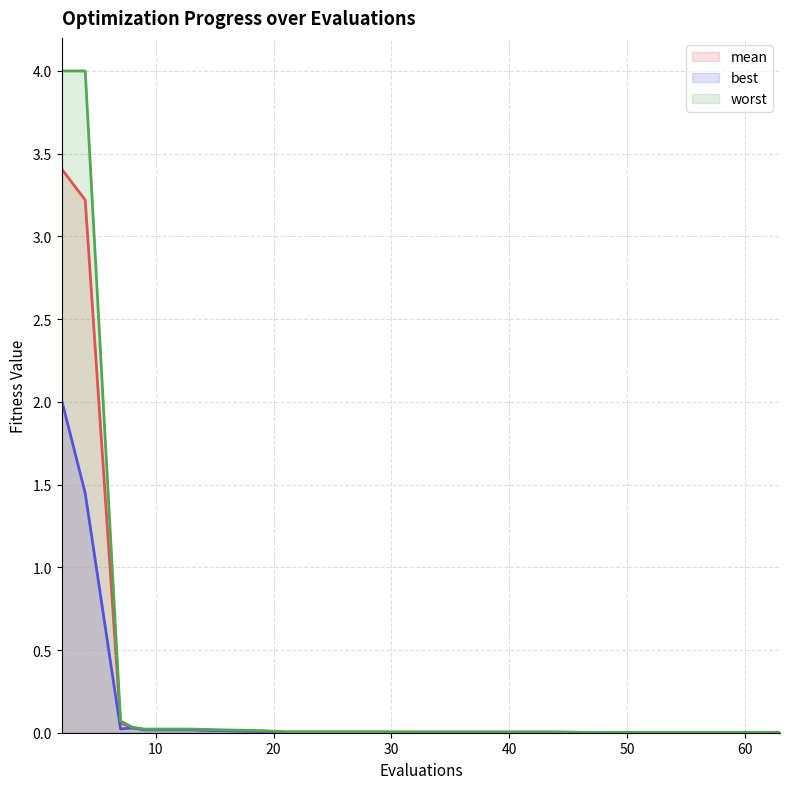

Reading left to right, what are all the values shown in this chart?

mean: 2=3.4	4=3.2	7=0.1	8=0.0	9=0.0	13=0.0	15=0.0	19=0.0	21=0.0	25=0.0	29=0.0	32=0.0	36=0.0	40=0.0	44=0.0	47=0.0	51=0.0	55=0.0	59=0.0	63=0.0
best: 2=2.0	4=1.4	7=0.0	8=0.0	9=0.0	13=0.0	15=0.0	19=0.0	21=0.0	25=0.0	29=0.0	32=0.0	36=0.0	40=0.0	44=0.0	47=0.0	51=0.0	55=0.0	59=0.0	63=0.0
worst: 2=4.0	4=4.0	7=0.1	8=0.0	9=0.0	13=0.0	15=0.0	19=0.0	21=0.0	25=0.0	29=0.0	32=0.0	36=0.0	40=0.0	44=0.0	47=0.0	51=0.0	55=0.0	59=0.0	63=0.0